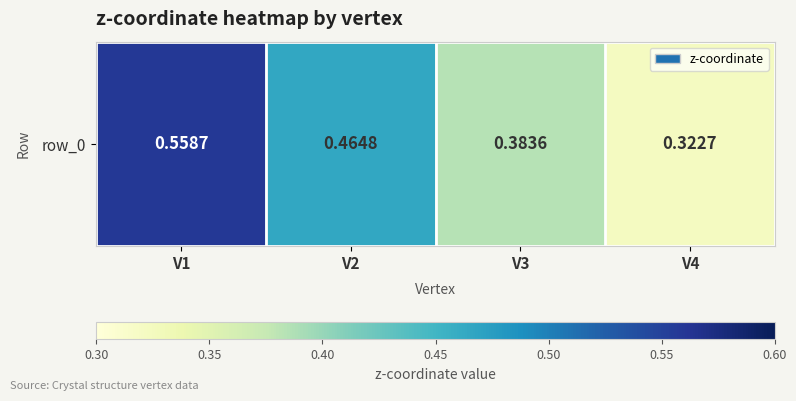

The chart shows a value of 0.6 at V1. True or false?

True